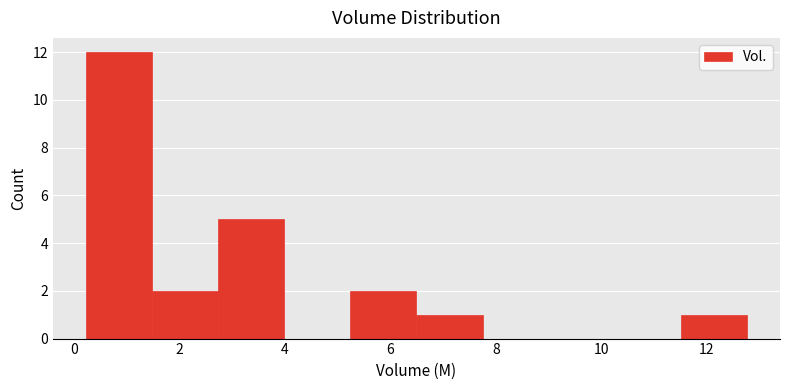

Over which range of the x-axis is the bar tallest?

0.2 to 1.4